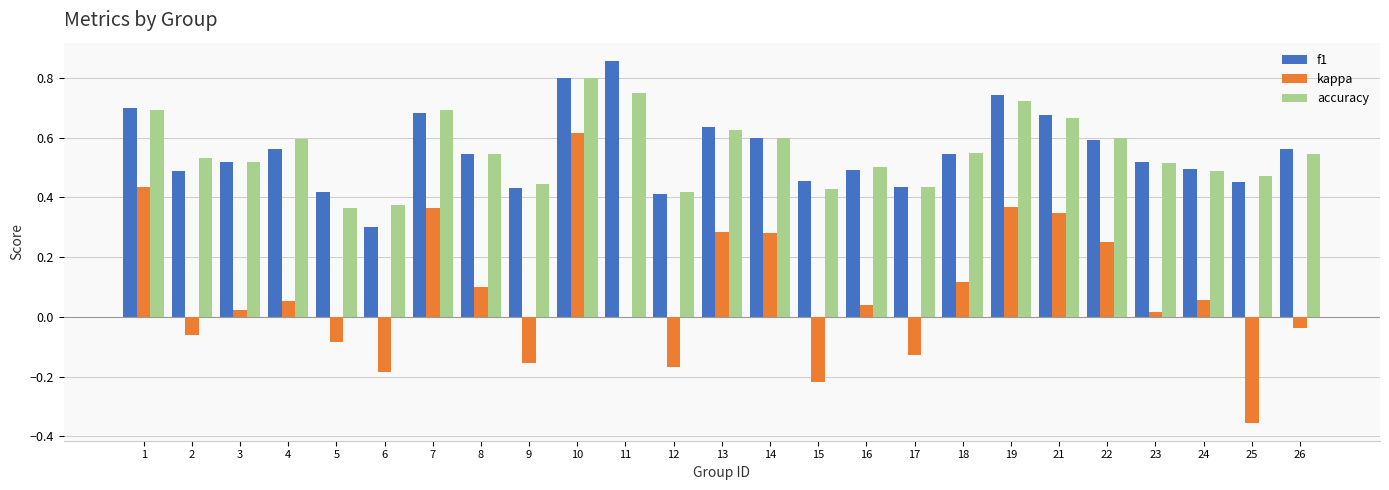

What is the sum of the accuracy values at 15 and 19?

1.2